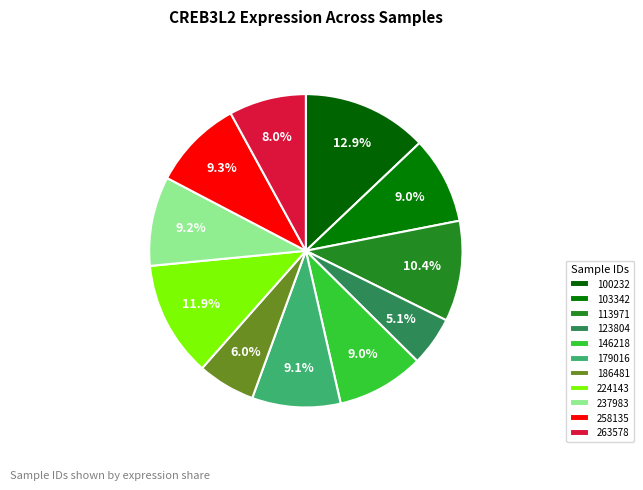

What percentage is the 103342 slice, to the nearest percent?

9%